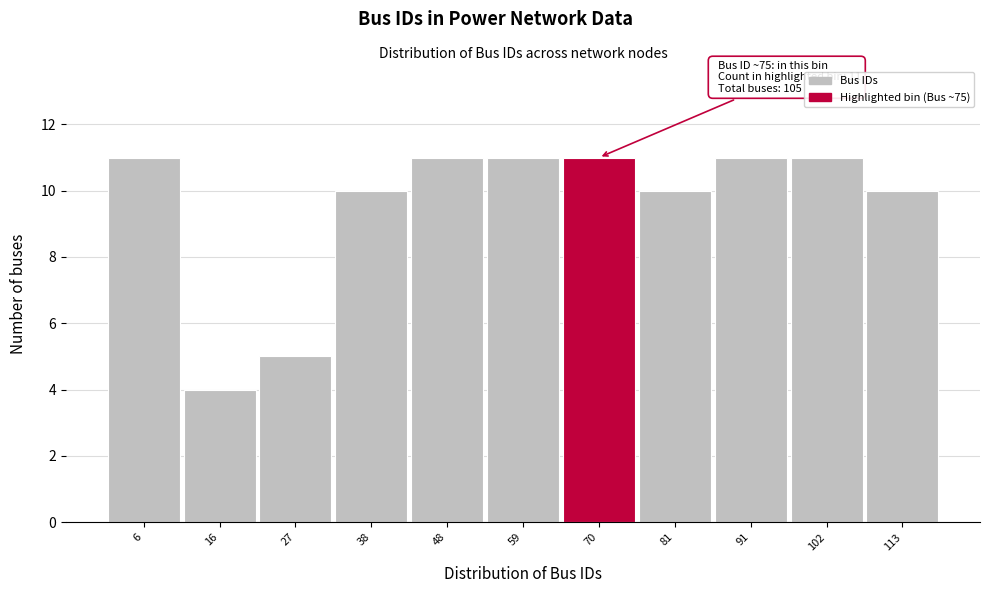

Reading right to left, extract all data points from this chart.

10	11	11	10	11	11	11	10	5	4	11